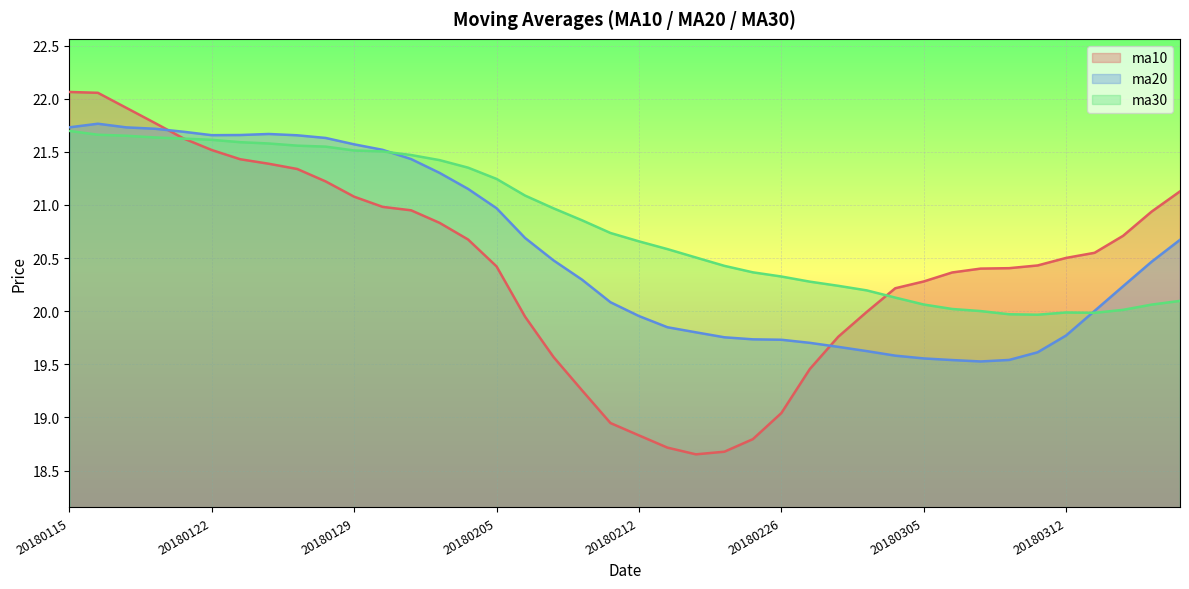

What is the minimum value shown in the chart?

18.7